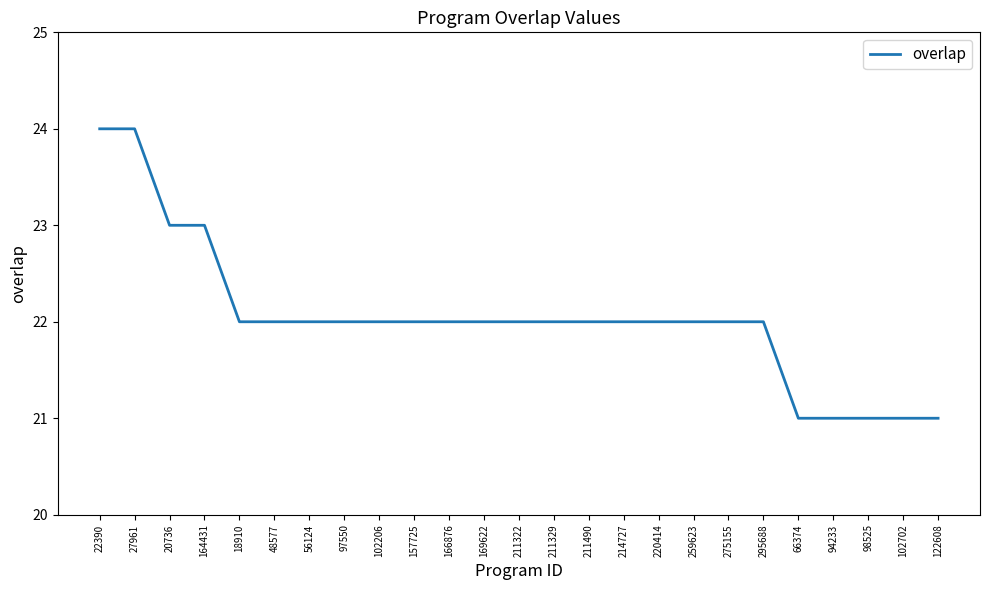

What is the greatest value displayed?

24